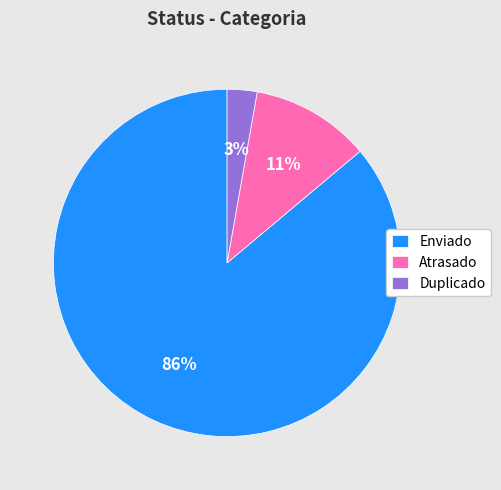

Between Atrasado and Enviado, which is larger?

Enviado